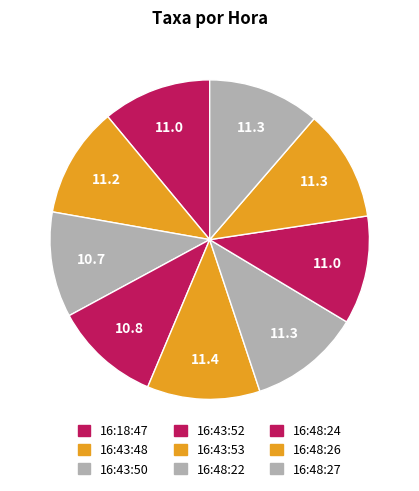

How many slices are in this pie chart?

9